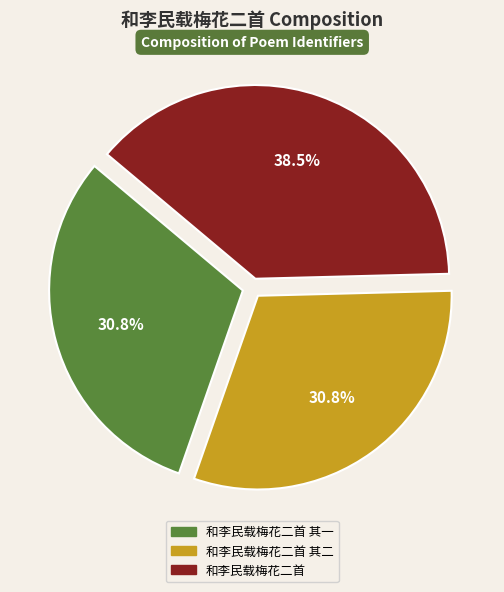

How many slices are in this pie chart?

3